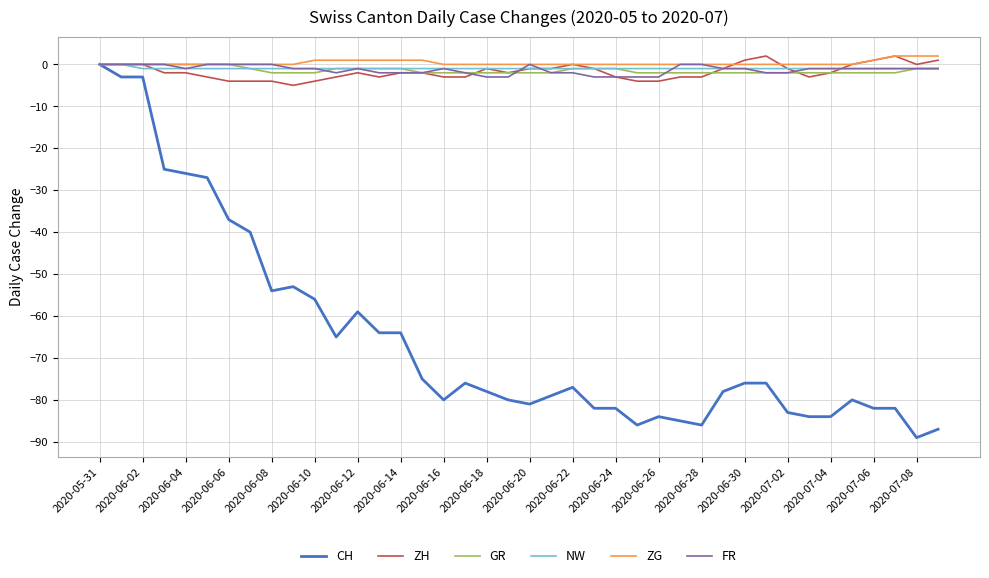

Is this an area chart (filled region under the line)?

No